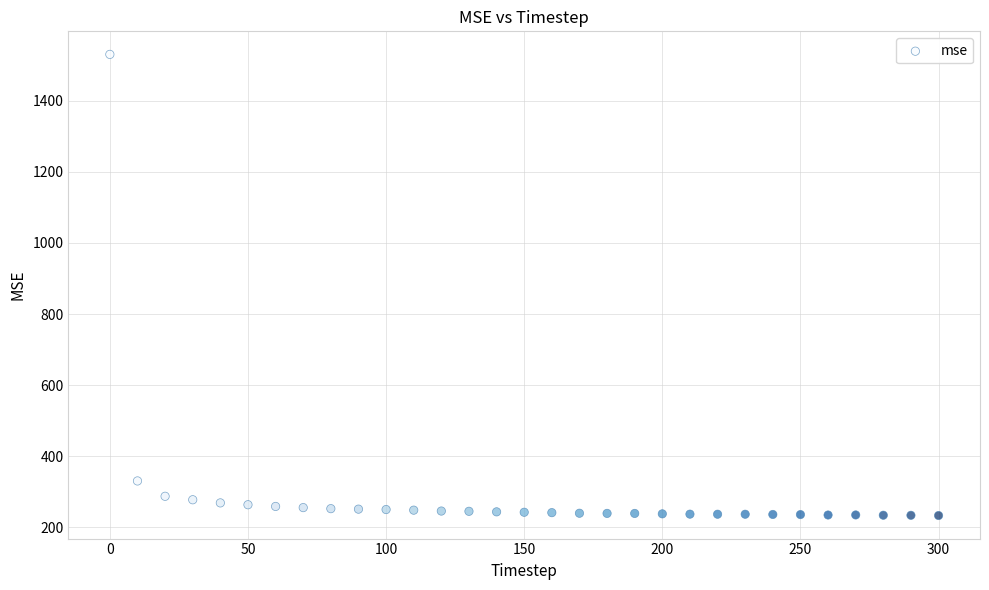

What is the range of Y values (max minus min)?

1296.4